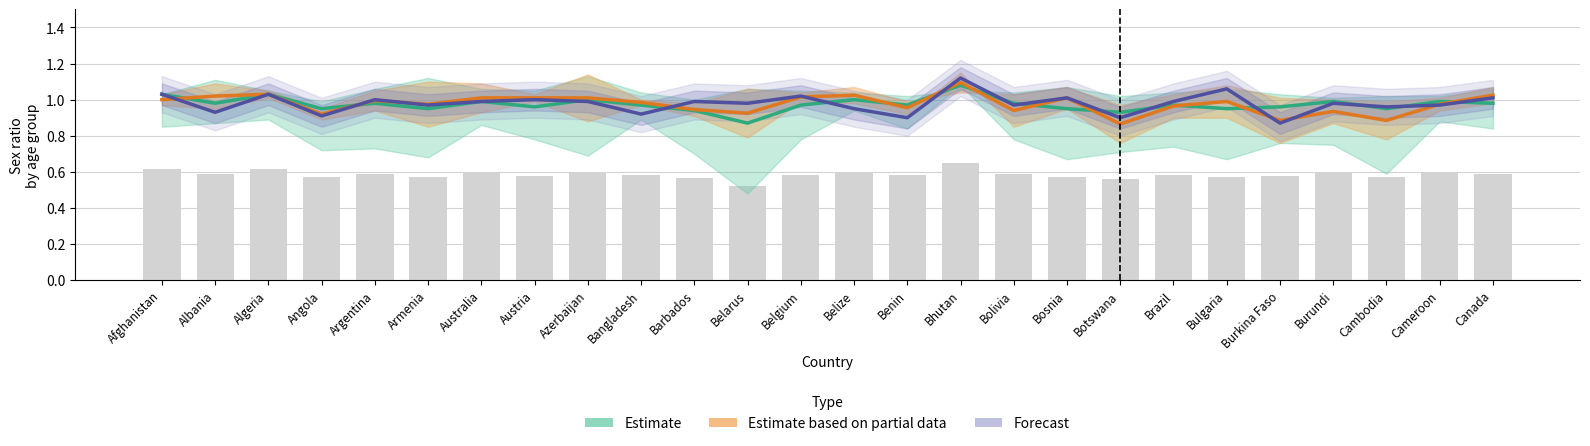

Where is Forecast (25-54 sex ratio) nearest to the value 0?

Burkina Faso